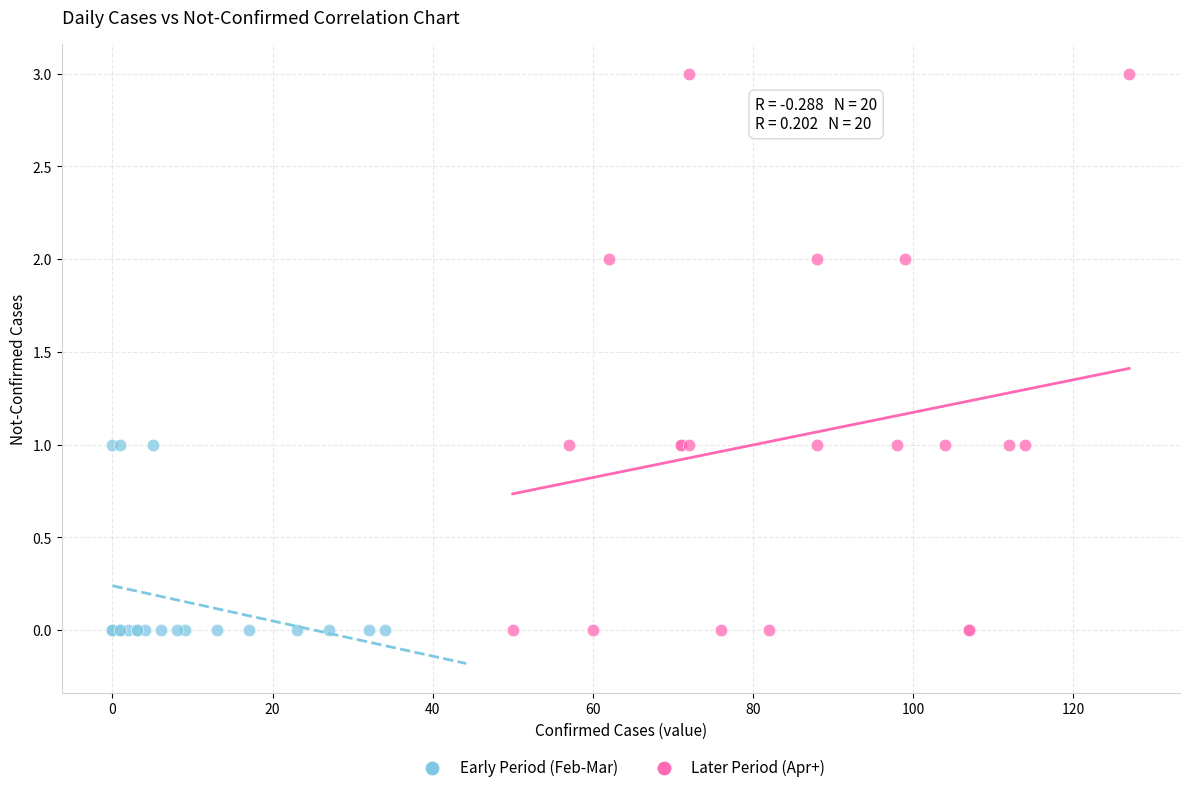

Which series has the largest Y range (max minus min)?

Later Period (Apr+)